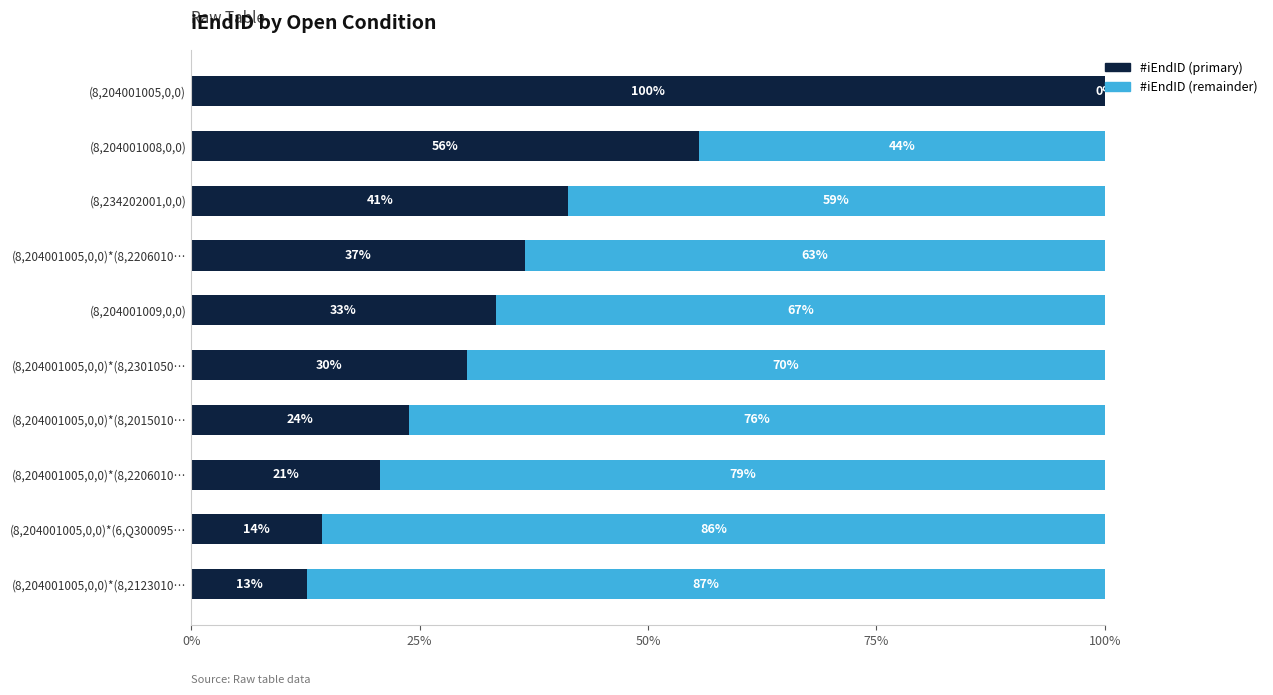

Reading left to right, list all the values displayed in this chart.

#iEndID (primary): 0.1	0.1	0.2	0.2	0.3	0.3	0.4	0.4	0.6	1.0
#iEndID (remainder): 0.9	0.9	0.8	0.8	0.7	0.7	0.6	0.6	0.4	0.0